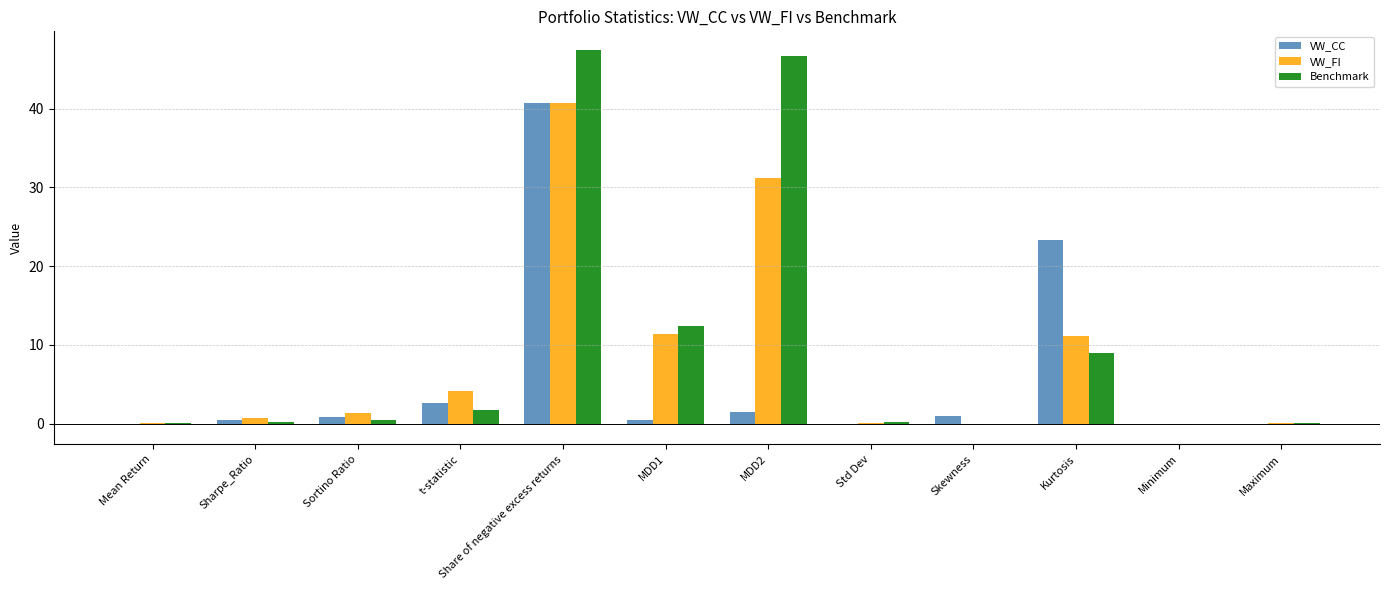

What is the sum of all VW_FI values?

100.5